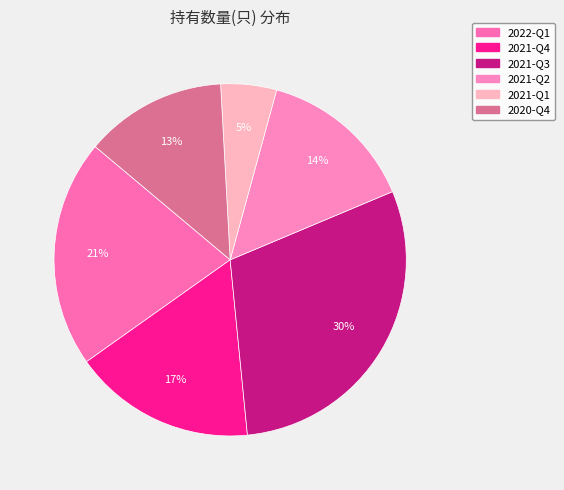

Rank the categories by value from lowest to highest.

2021-Q1, 2020-Q4, 2021-Q2, 2021-Q4, 2022-Q1, 2021-Q3